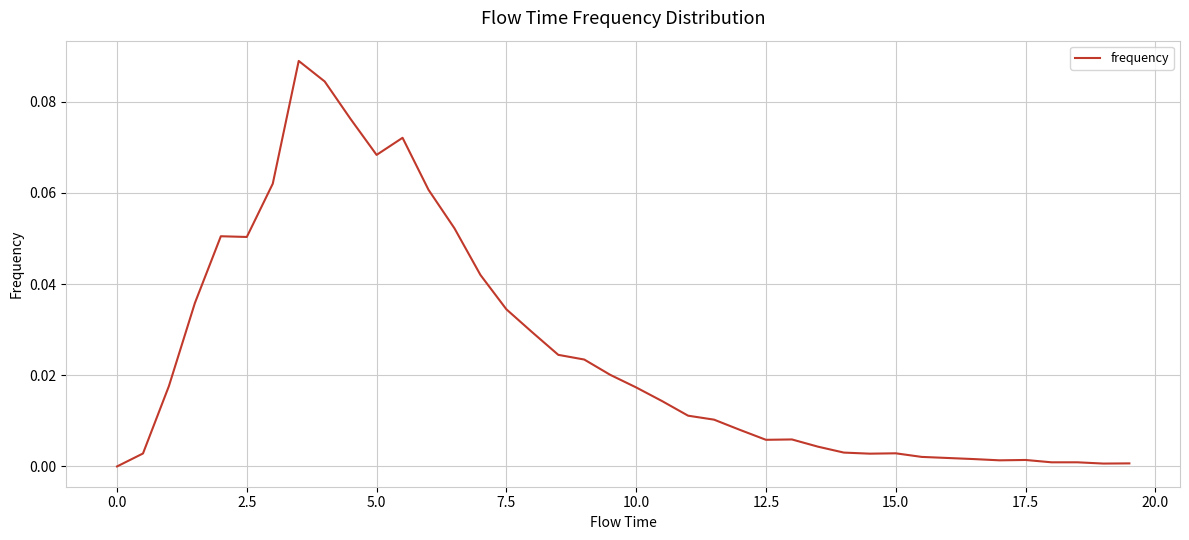

How many interior local valleys (lower than both neighbors) does the data have?

6